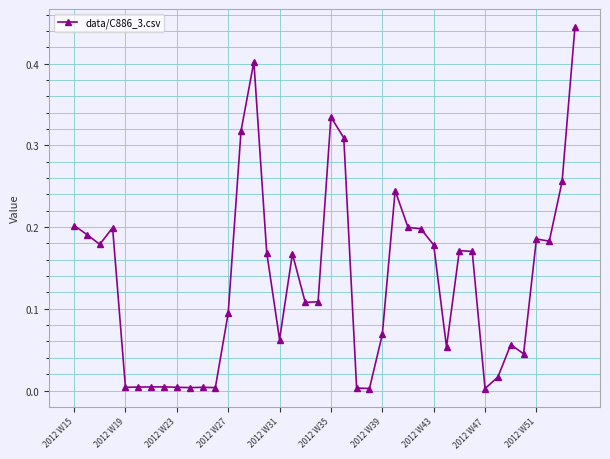

What is the sum of all values?

5.4